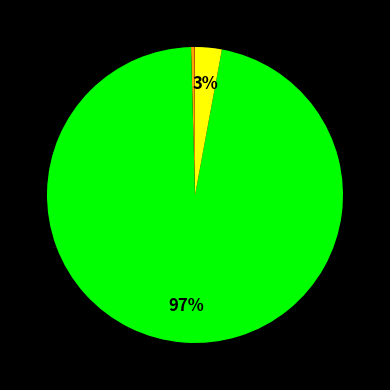

Does any single category account for the majority?

Yes